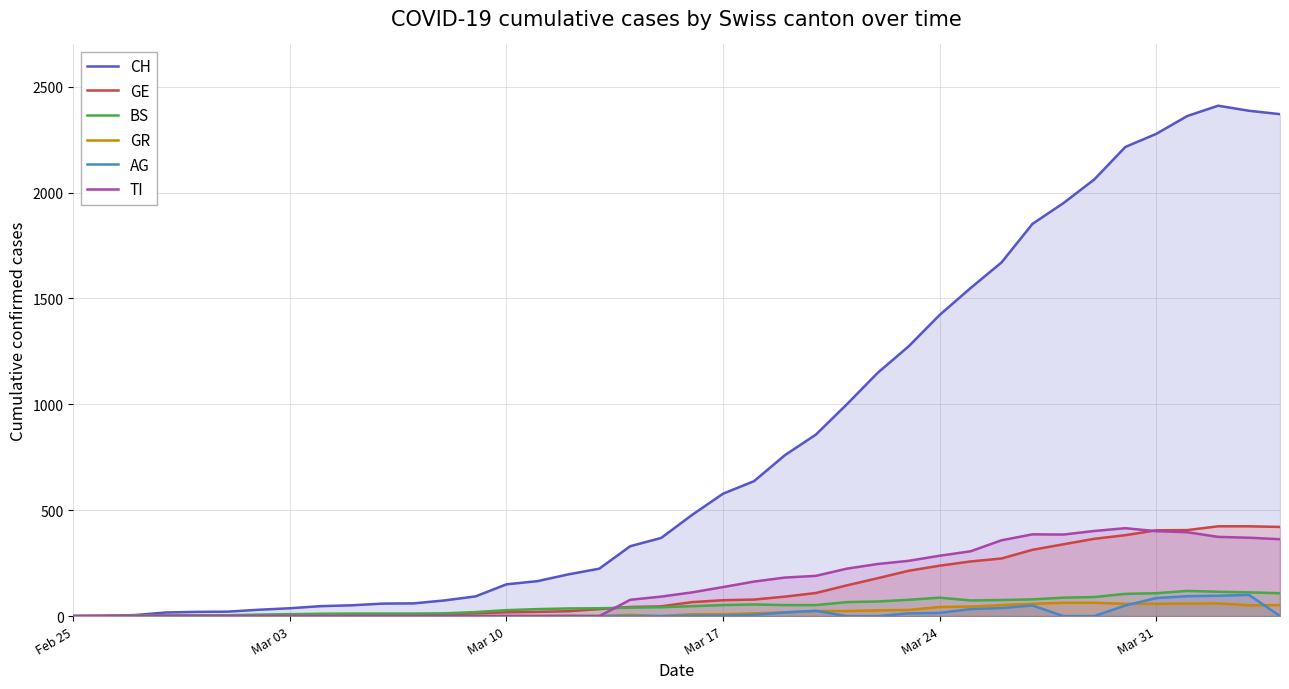

How many values in the TI series exceed 112?

19